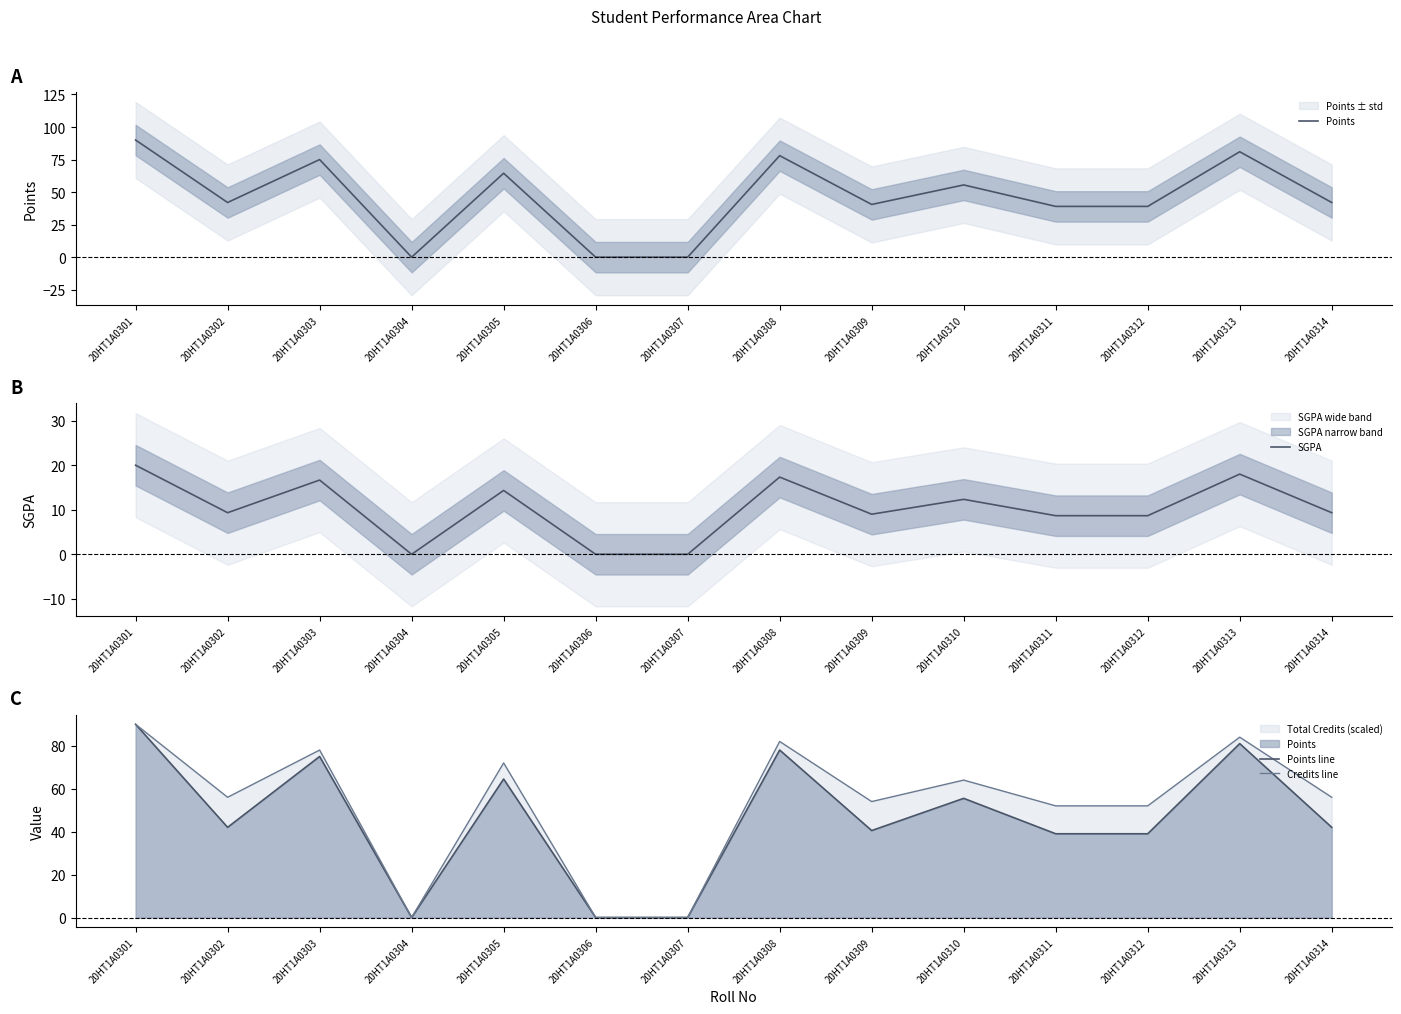

Reading right to left, what are all the values shown in this chart?

Points: 20HT1A0314=42.0	20HT1A0313=81.0	20HT1A0312=39.0	20HT1A0311=39.0	20HT1A0310=55.5	20HT1A0309=40.5	20HT1A0308=78.0	20HT1A0307=0.0	20HT1A0306=0.0	20HT1A0305=64.5	20HT1A0304=0.0	20HT1A0303=75.0	20HT1A0302=42.0	20HT1A0301=90.0
SGPA: 20HT1A0314=9.3	20HT1A0313=18.0	20HT1A0312=8.7	20HT1A0311=8.7	20HT1A0310=12.3	20HT1A0309=9.0	20HT1A0308=17.3	20HT1A0307=0.0	20HT1A0306=0.0	20HT1A0305=14.3	20HT1A0304=0.0	20HT1A0303=16.7	20HT1A0302=9.3	20HT1A0301=20.0
Points line: 20HT1A0314=42.0	20HT1A0313=81.0	20HT1A0312=39.0	20HT1A0311=39.0	20HT1A0310=55.5	20HT1A0309=40.5	20HT1A0308=78.0	20HT1A0307=0.0	20HT1A0306=0.0	20HT1A0305=64.5	20HT1A0304=0.0	20HT1A0303=75.0	20HT1A0302=42.0	20HT1A0301=90.0
Credits line: 20HT1A0314=56.0	20HT1A0313=84.0	20HT1A0312=52.0	20HT1A0311=52.0	20HT1A0310=64.0	20HT1A0309=54.0	20HT1A0308=82.0	20HT1A0307=0.0	20HT1A0306=0.0	20HT1A0305=72.0	20HT1A0304=0.0	20HT1A0303=78.0	20HT1A0302=56.0	20HT1A0301=90.0